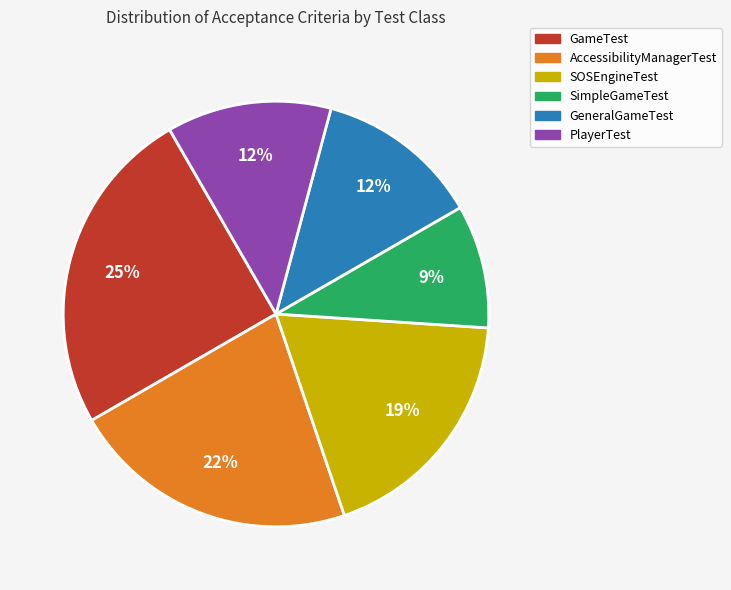

Combined, do PlayerTest and GameTest account for over 50%?

No